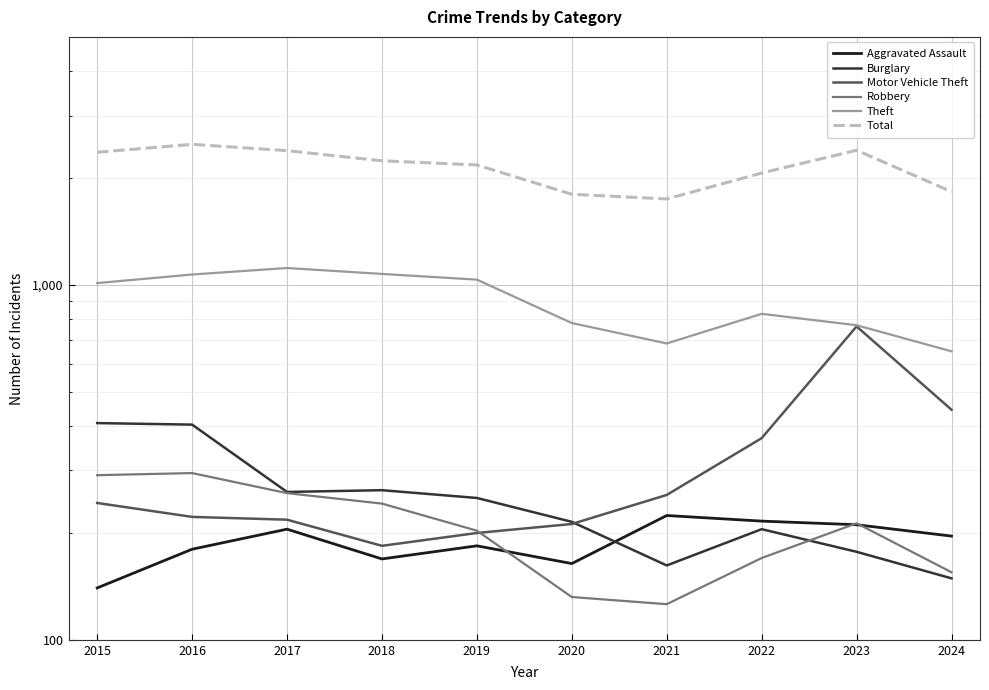

What are all the series names shown in the legend?

Aggravated Assault, Burglary, Motor Vehicle Theft, Robbery, Theft, Total